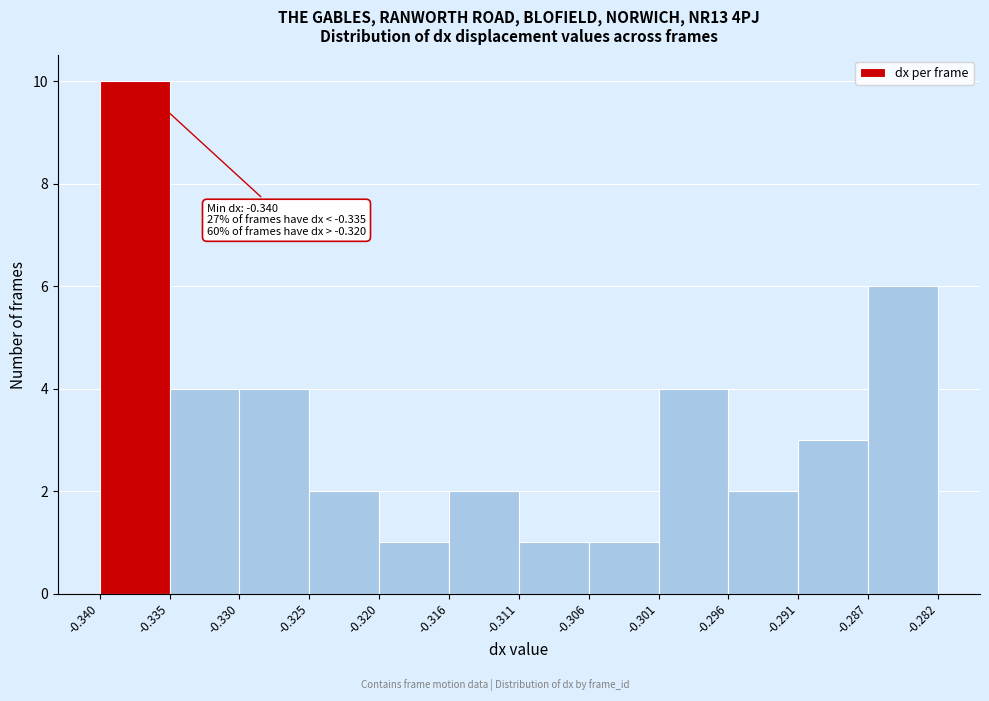

Over which range of the x-axis is the bar tallest?

-0.340 to -0.335